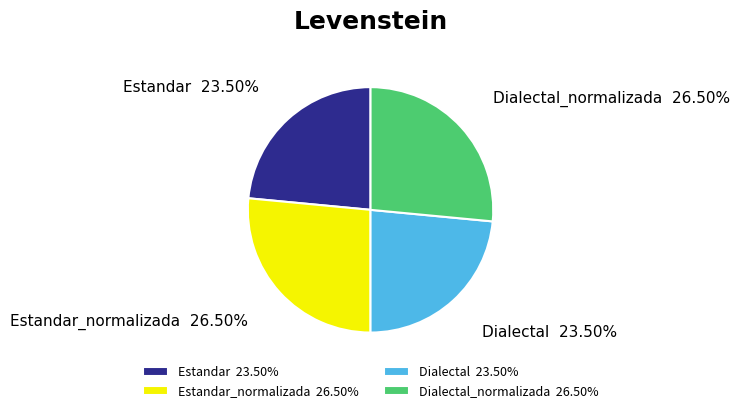

What portion of the pie excludes Estandar_normalizada?

73.5%